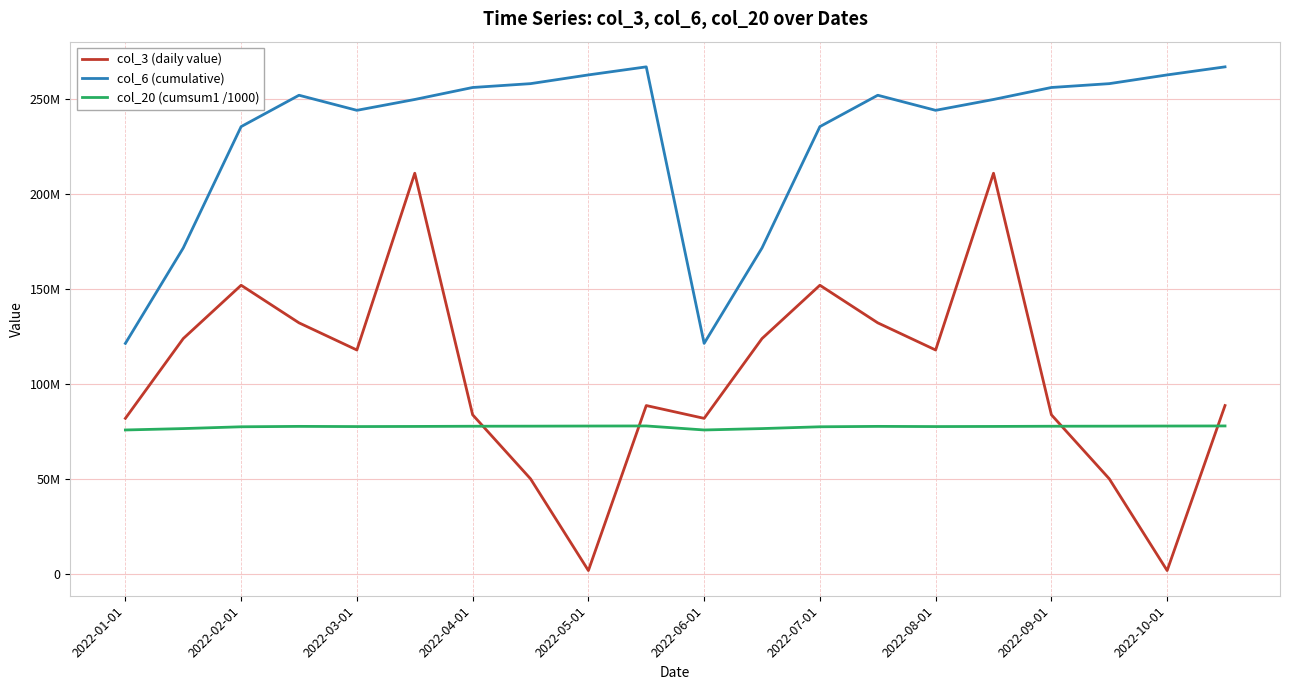

Where is the first local minimum for col_3 (daily value)?

2022-03-01